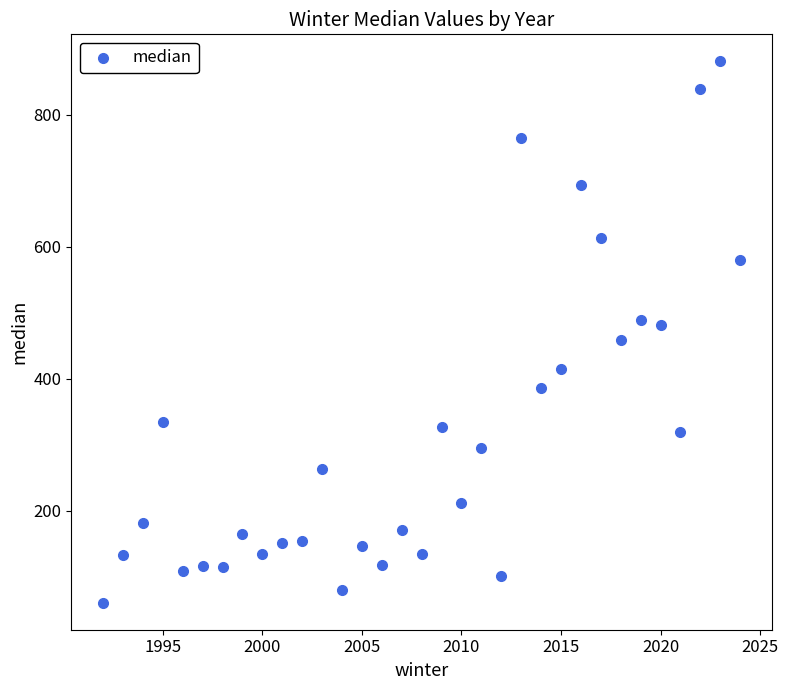

What is the range of X values (max minus min)?

32.0